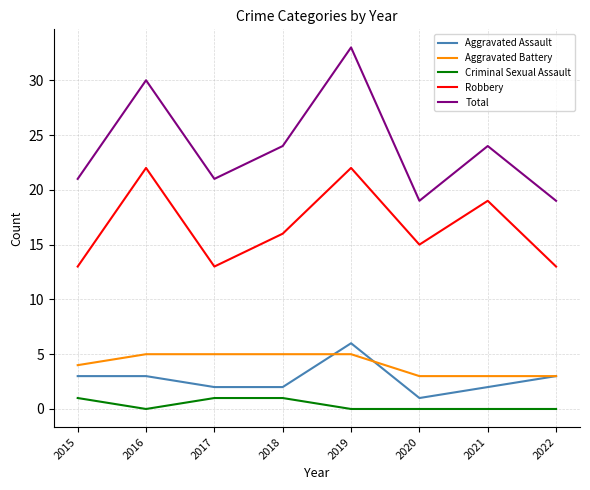

Reading left to right, list all the values displayed in this chart.

Aggravated Assault: 2015=3	2016=3	2017=2	2018=2	2019=6	2020=1	2021=2	2022=3
Aggravated Battery: 2015=4	2016=5	2017=5	2018=5	2019=5	2020=3	2021=3	2022=3
Criminal Sexual Assault: 2015=1	2016=0	2017=1	2018=1	2019=0	2020=0	2021=0	2022=0
Robbery: 2015=13	2016=22	2017=13	2018=16	2019=22	2020=15	2021=19	2022=13
Total: 2015=21	2016=30	2017=21	2018=24	2019=33	2020=19	2021=24	2022=19